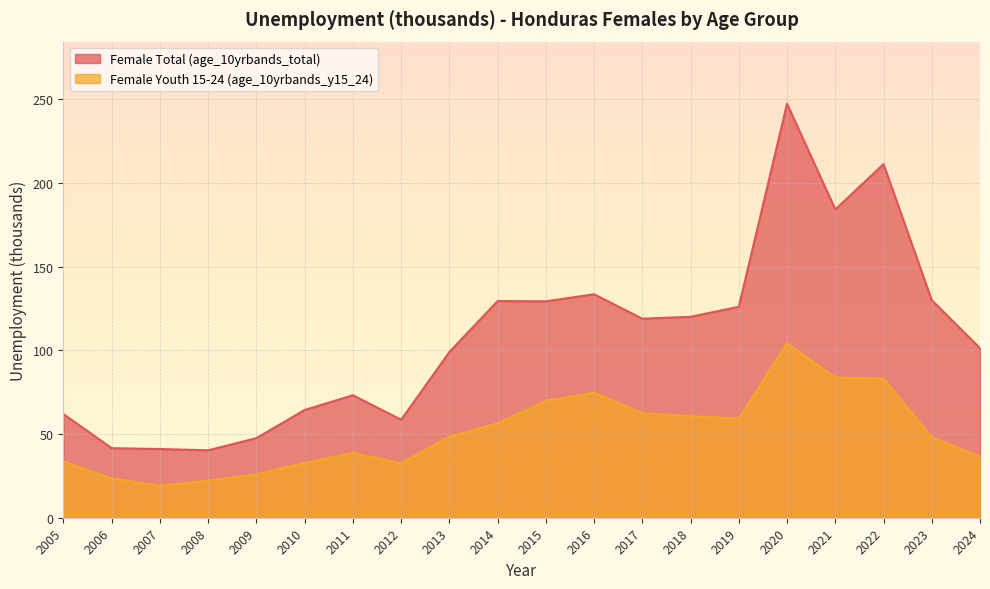

What is the sum of all Female Youth 15-24 (age_10yrbands_y15_24) values?

1016.5